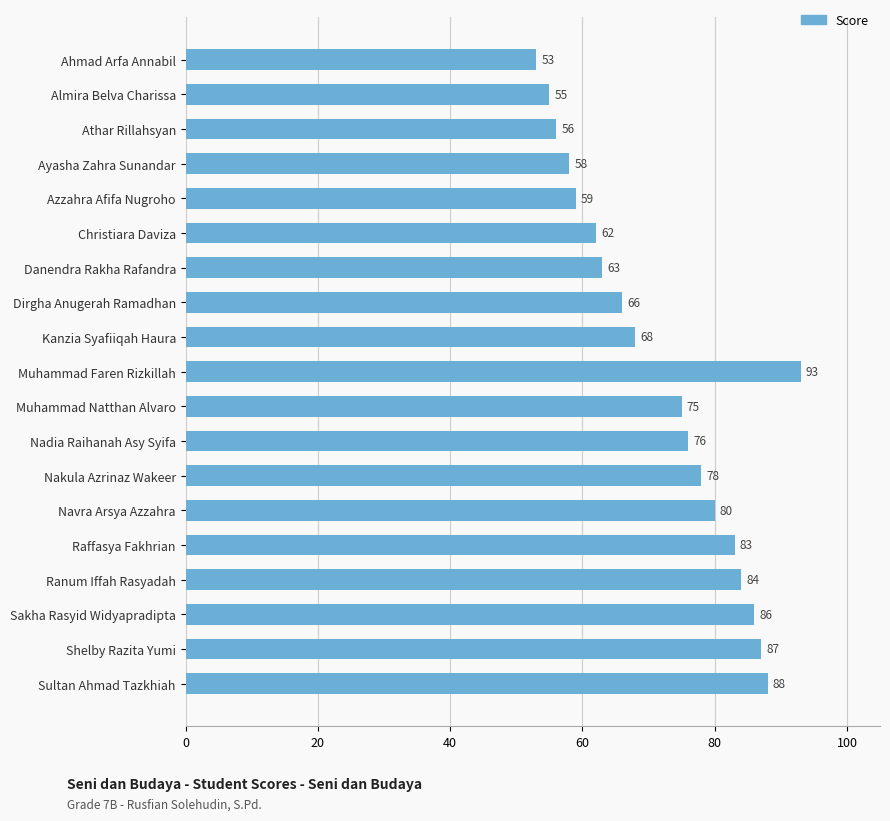

Is it true that the value at Danendra Rakha Rafandra is 84?

False